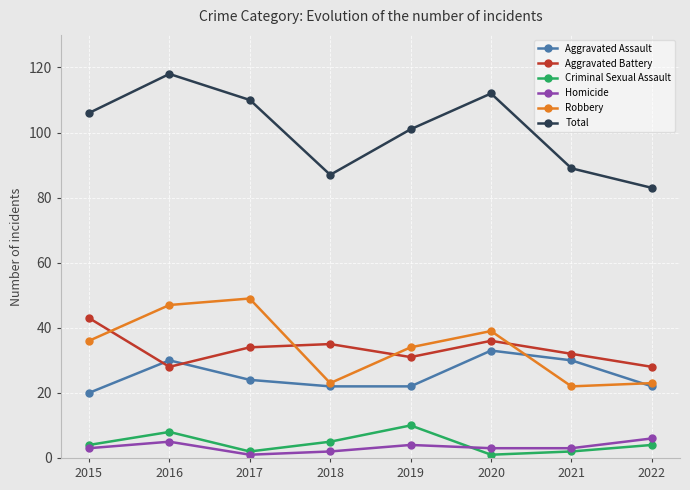

The Robbery series shows 36 at 2015. True or false?

True